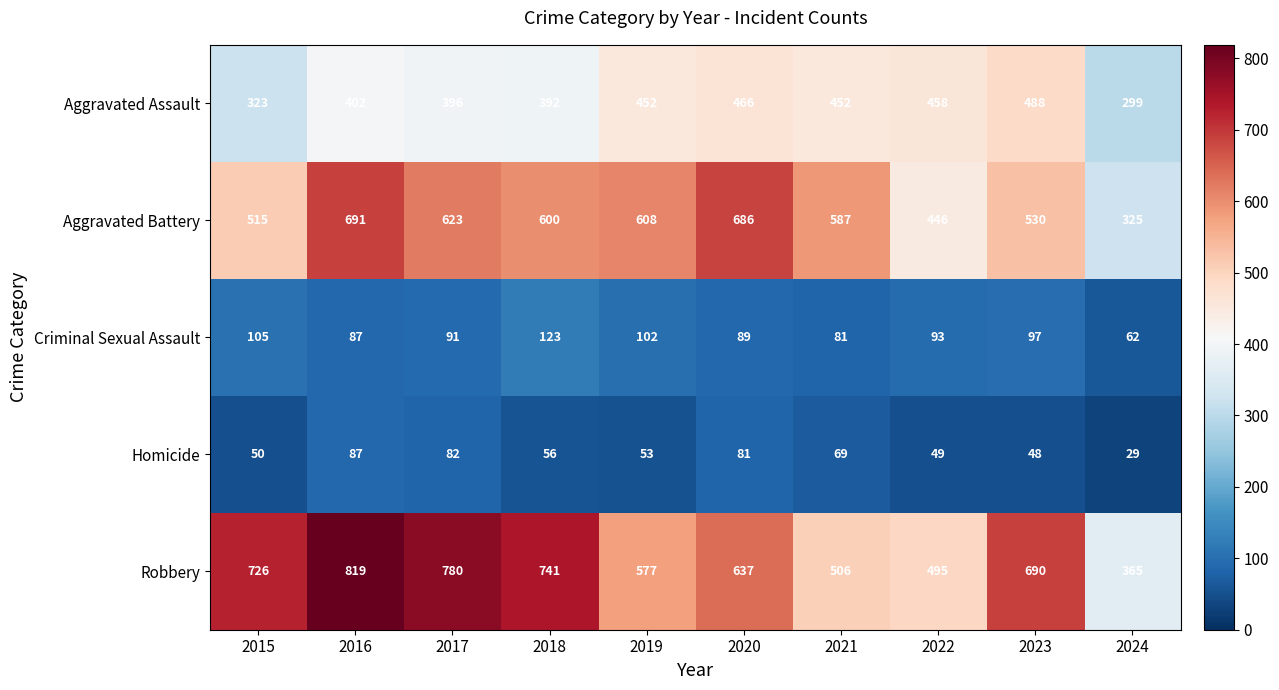

At which category does the chart reach its minimum across all series?

2024